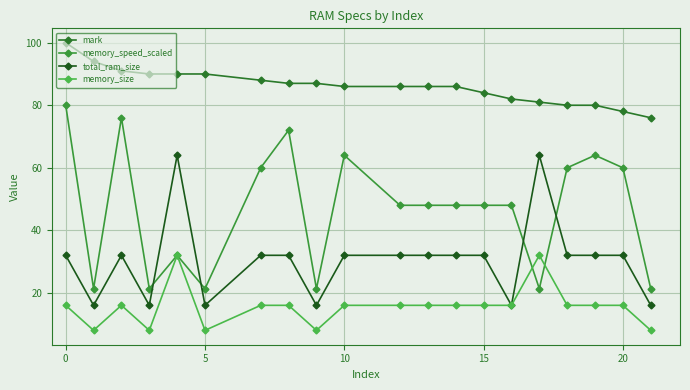

Reading left to right, list all the values displayed in this chart.

mark: 100.0	94.0	91.0	90.0	90.0	90.0	88.0	87.0	87.0	86.0	86.0	86.0	86.0	84.0	82.0	81.0	80.0	80.0	78.0	76.0
memory_speed_scaled: 80.0	21.3	76.0	21.3	32.0	21.3	60.0	72.0	21.3	64.0	48.0	48.0	48.0	48.0	48.0	21.3	60.0	64.0	60.0	21.3
total_ram_size: 32.0	16.0	32.0	16.0	64.0	16.0	32.0	32.0	16.0	32.0	32.0	32.0	32.0	32.0	16.0	64.0	32.0	32.0	32.0	16.0
memory_size: 16.0	8.0	16.0	8.0	32.0	8.0	16.0	16.0	8.0	16.0	16.0	16.0	16.0	16.0	16.0	32.0	16.0	16.0	16.0	8.0